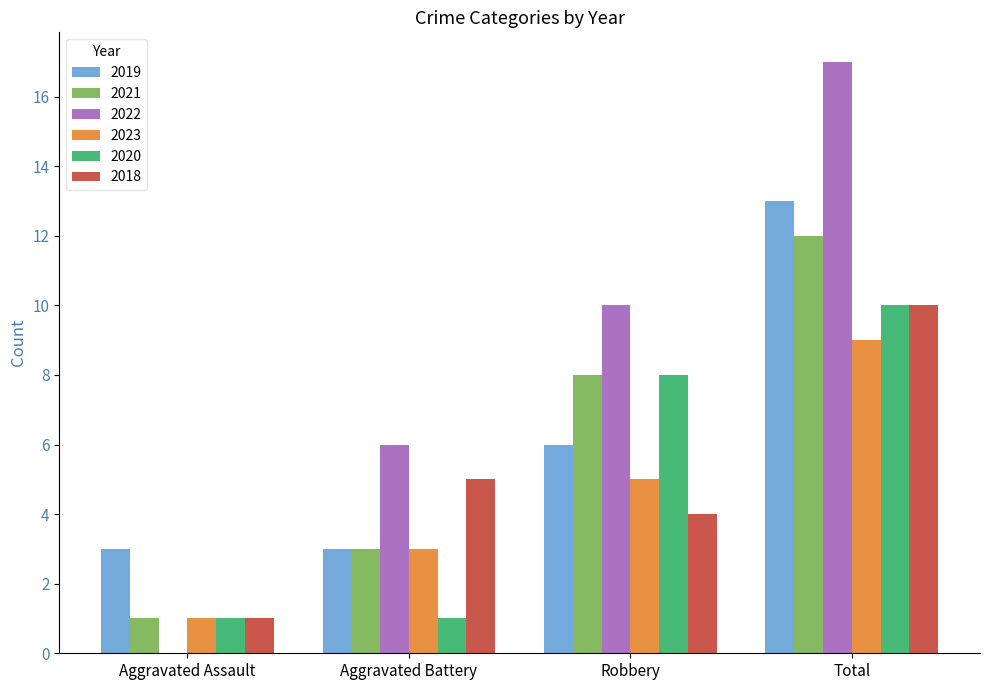

Which series has the largest range (max minus min)?

2022